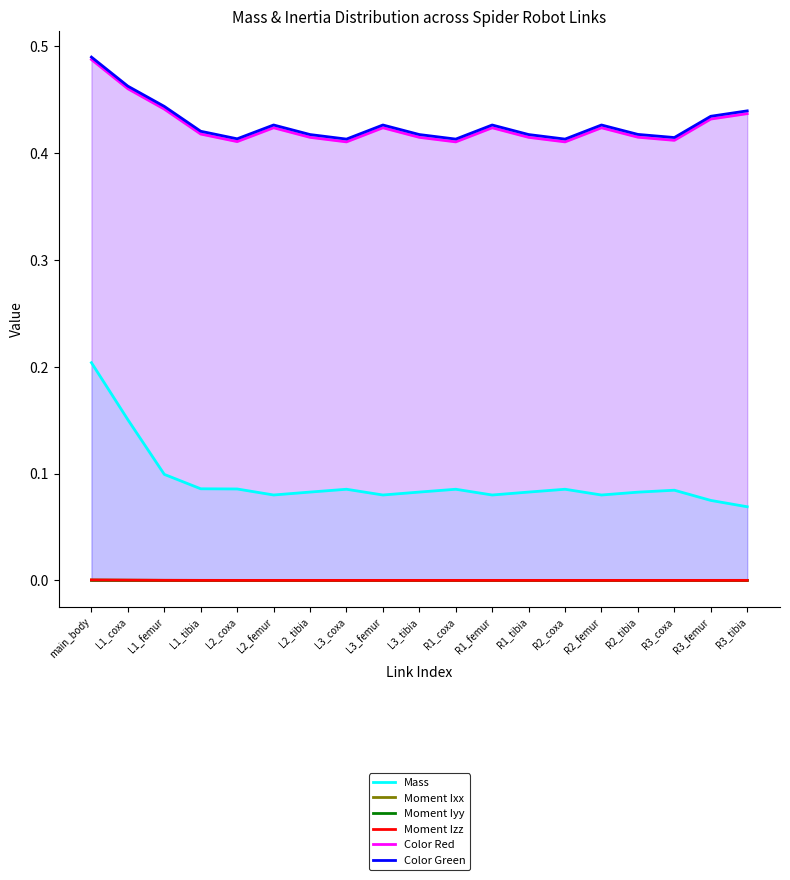

What value does the Color Red series have at R2_tibia?

0.4